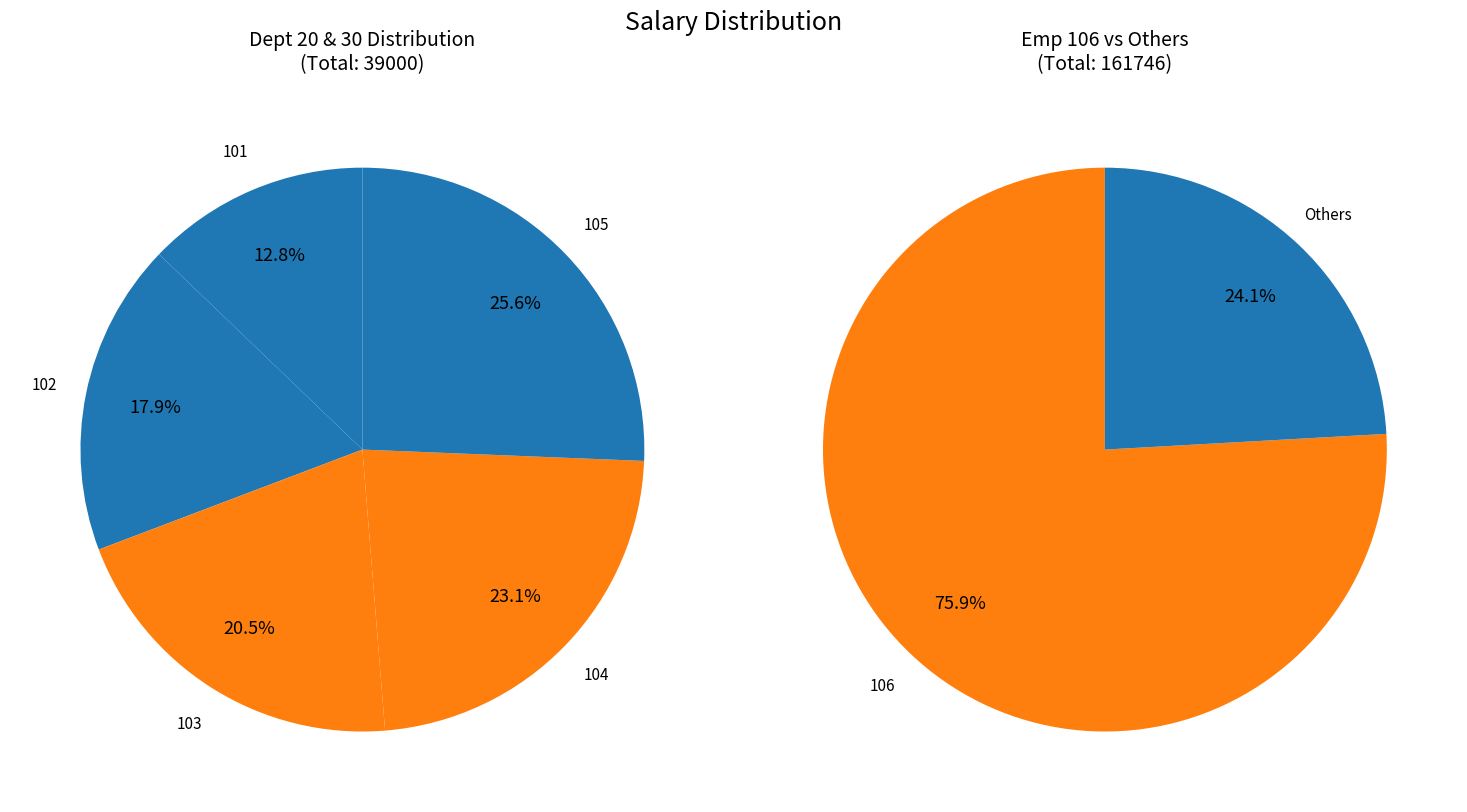

True or false: 101 accounts for 16% of the total.

False